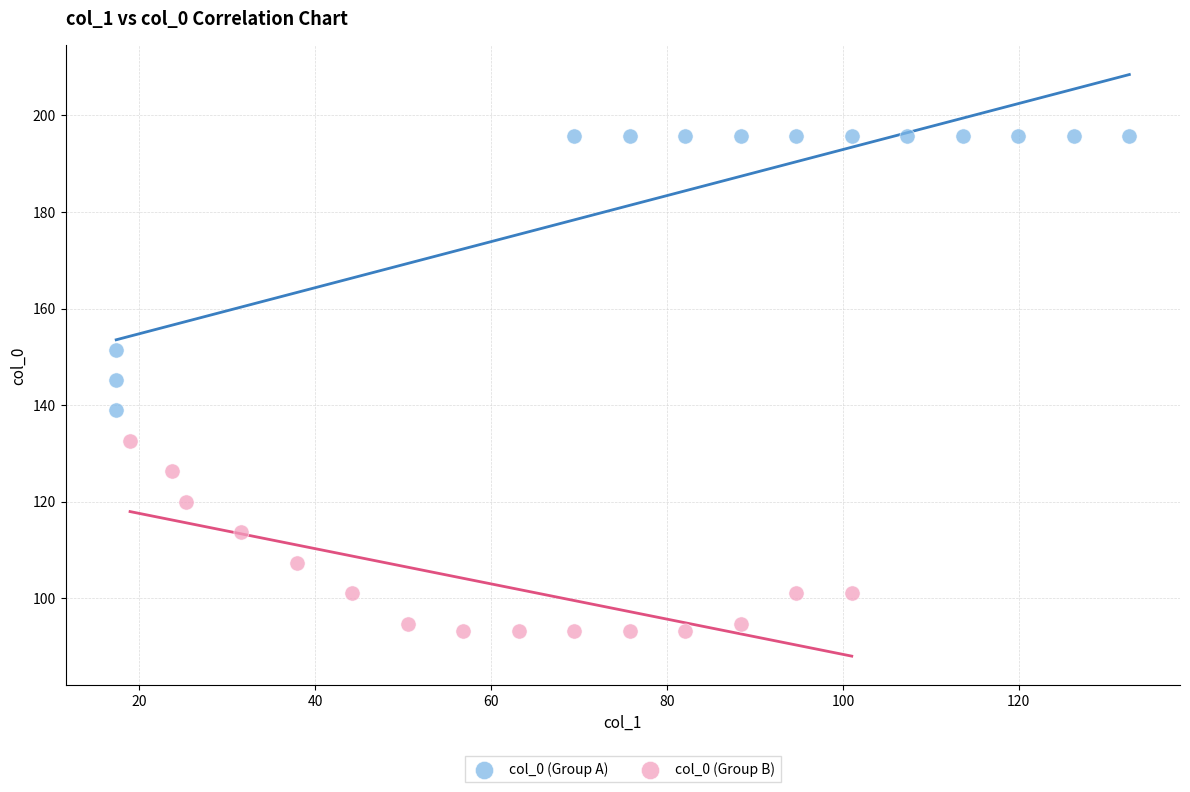

Which series reaches the maximum Y coordinate?

col_0 (Group A)